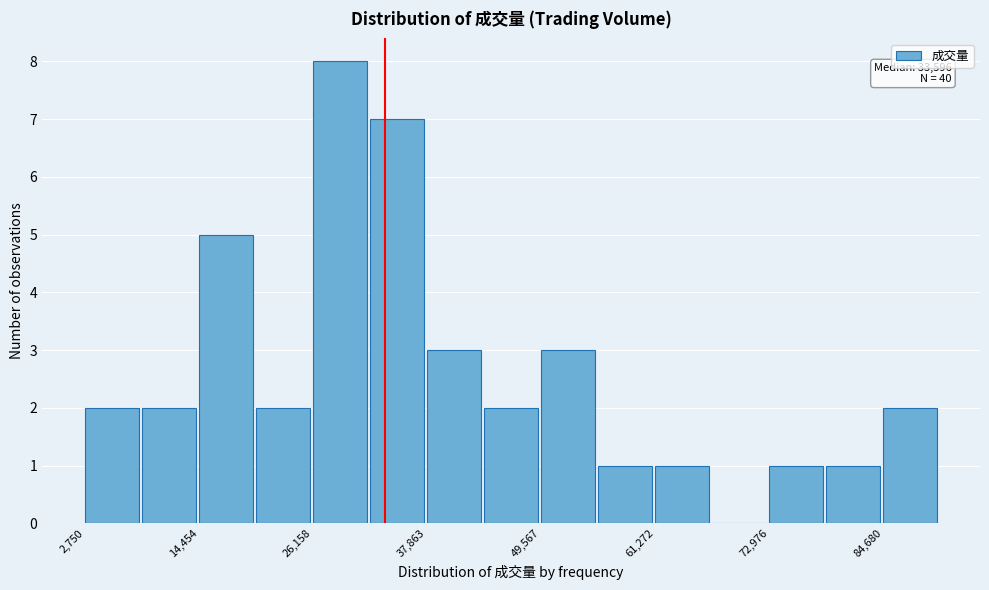

Read against the x-axis, roughly where is the centre of the tallest bar?

28000